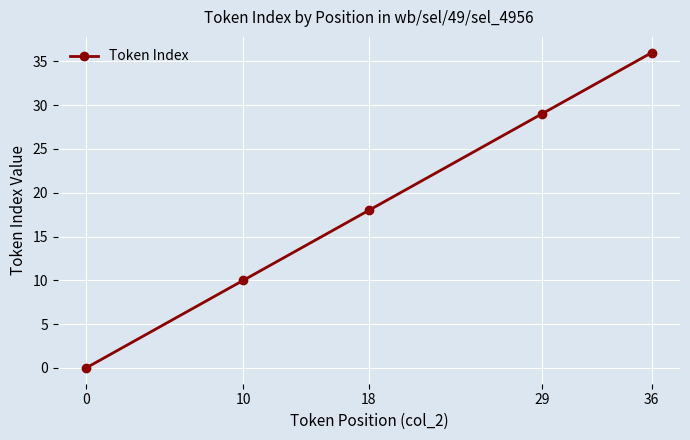

What value does the data have at 10?

10